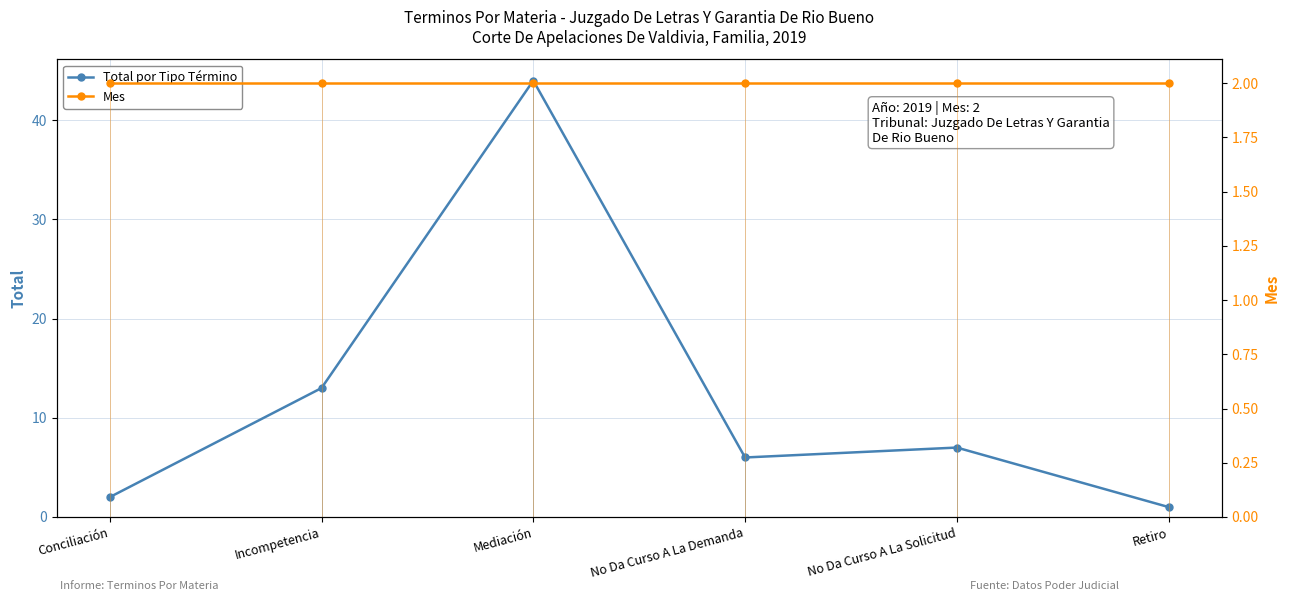

What is the maximum value shown in the chart?

44